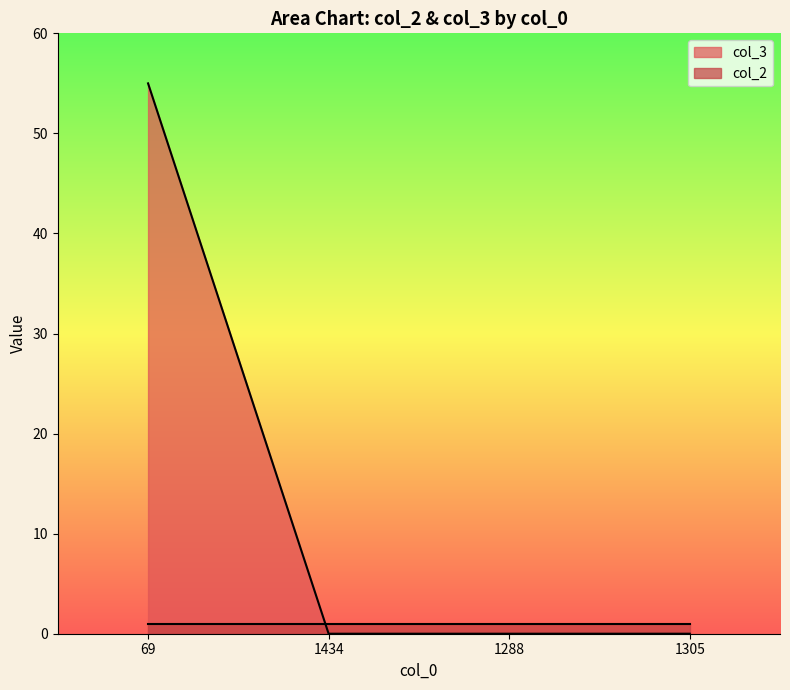

What is the value of the 1st point from the left?

55